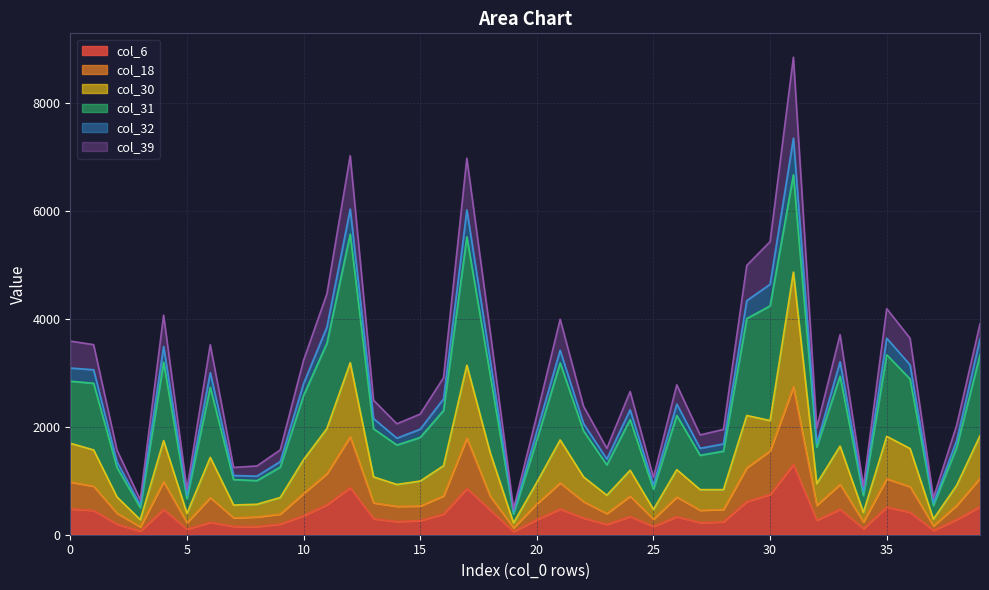

Count the number of categories in the chart.

40